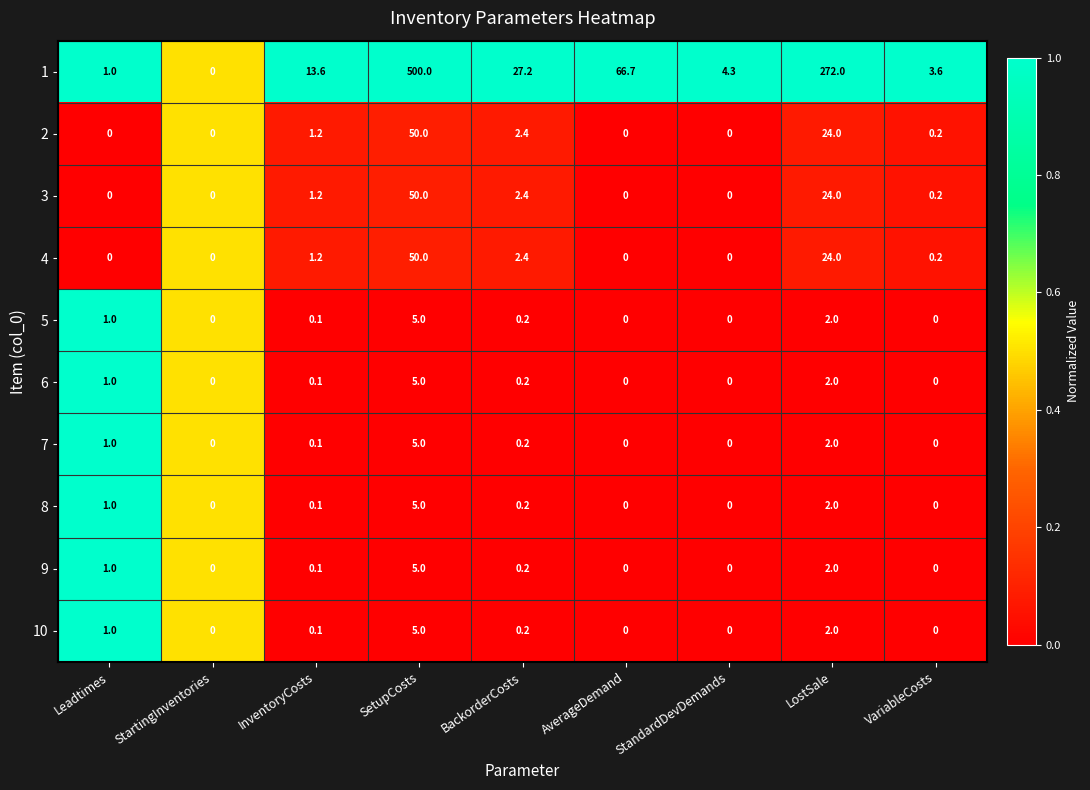

Is it true that 10 equals 1.0 at Leadtimes?

True